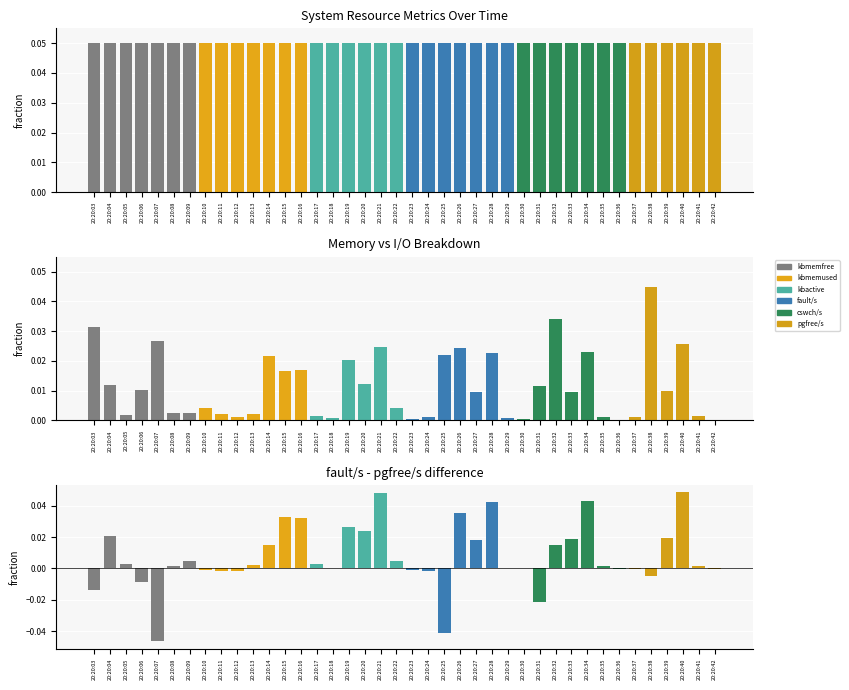

Between 20:20:28 and 20:20:31, which series saw the biggest shift?

fault/s - pgfree/s